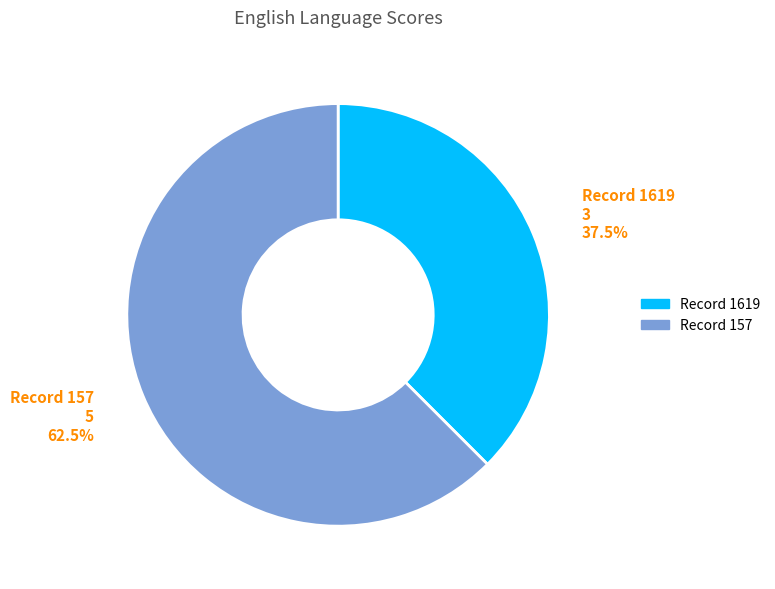

Does any single category account for the majority?

Yes